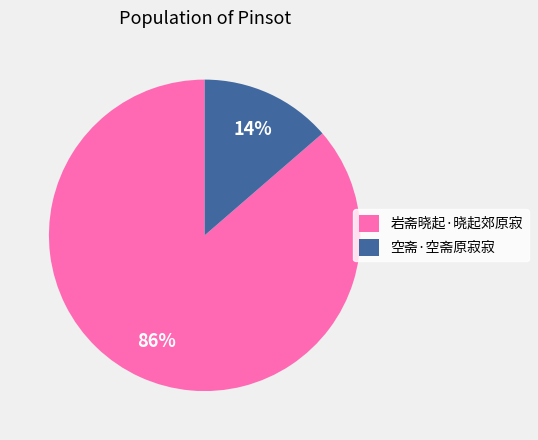

To the nearest percent, what is the combined percentage of 岩斋晓起·晓起郊原寂 and 空斋·空斋原寂寂?

100%